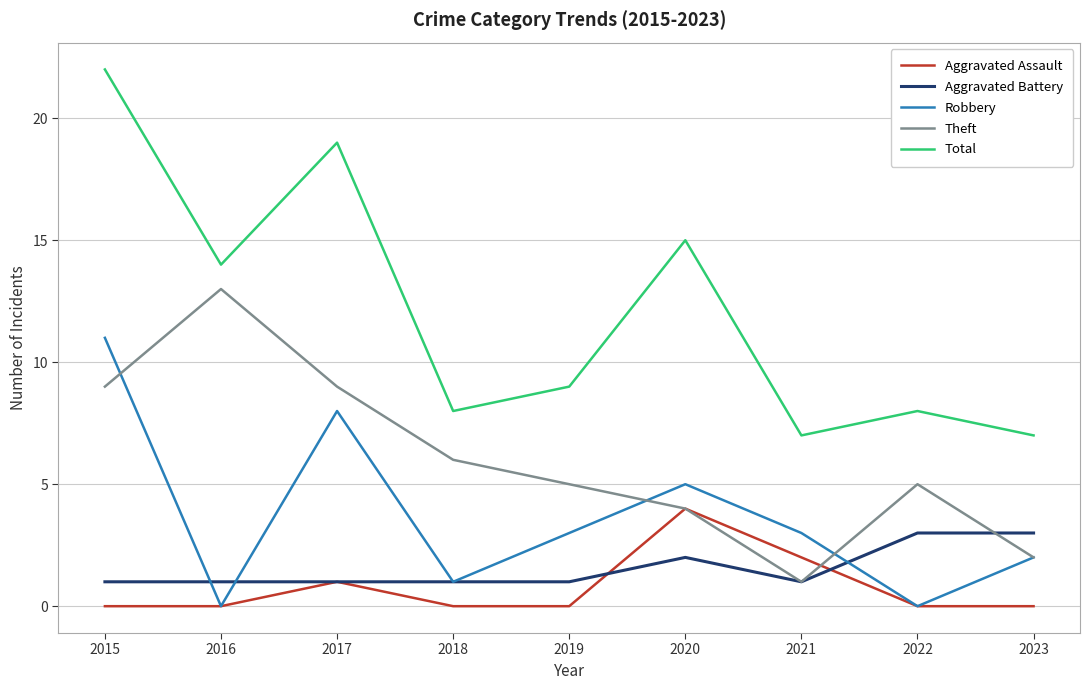

True or false: Total and Aggravated Battery cross at least once.

False